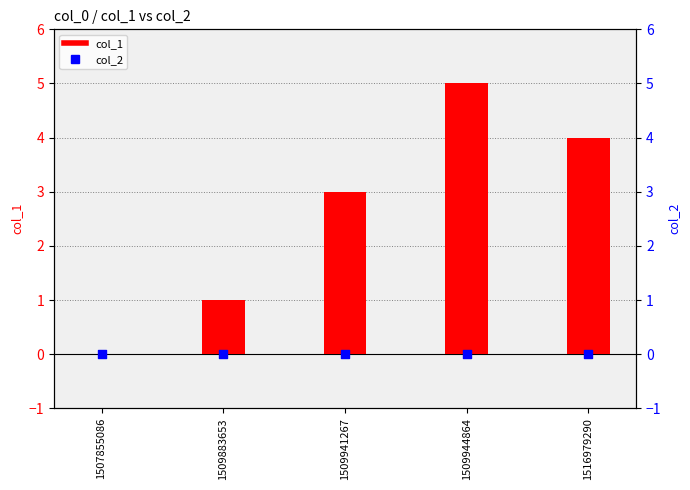

Which series has the largest total across all categories?

col_1